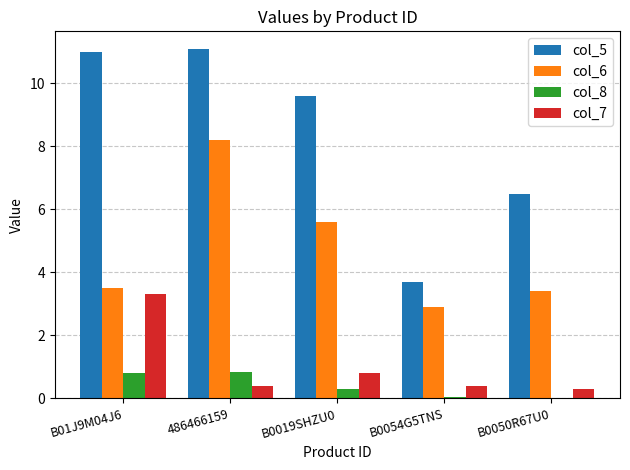

What is the greatest value displayed?

11.1